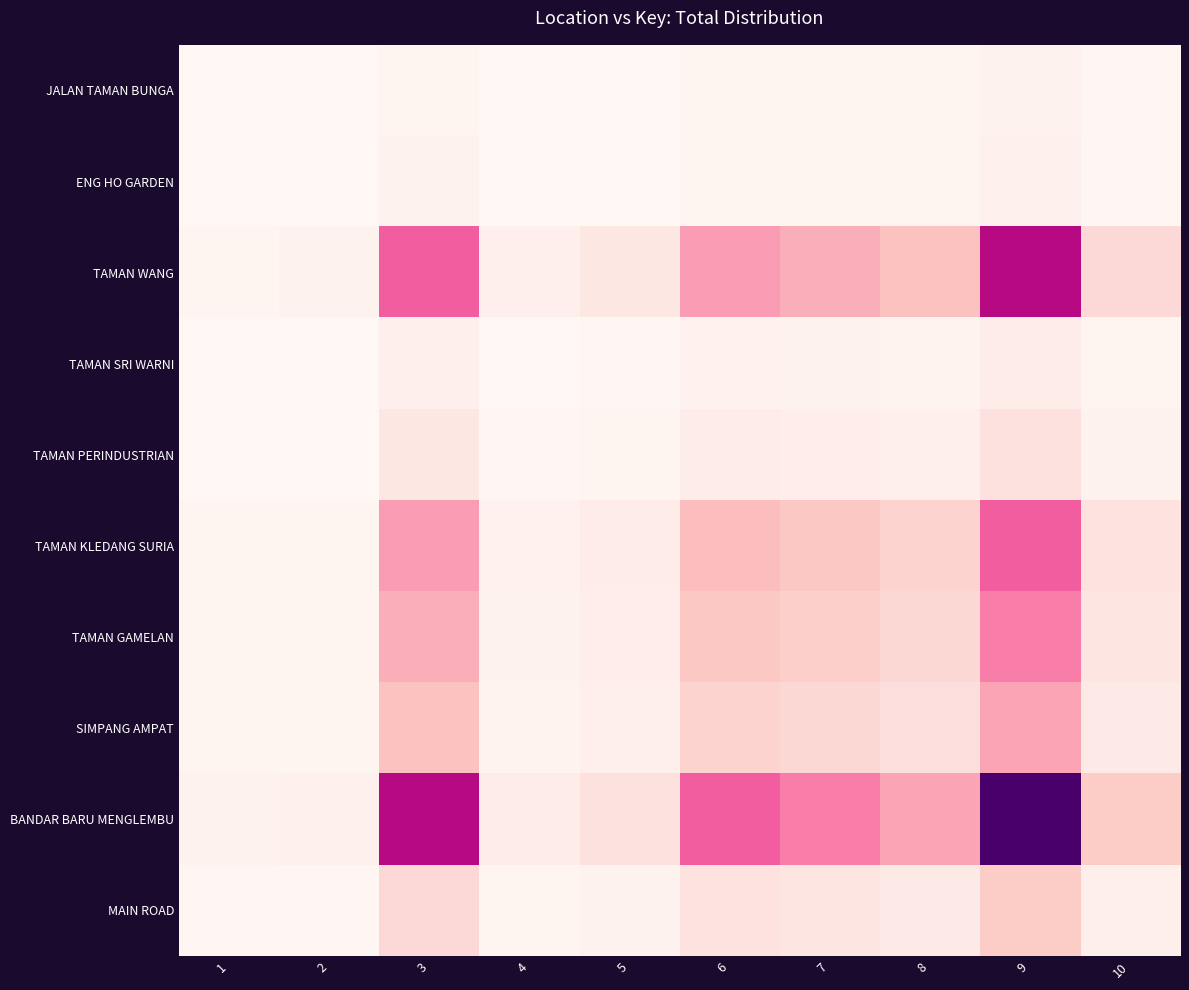

Which series changed the most between 6 and 8?

BANDAR BARU MENGLEMBU